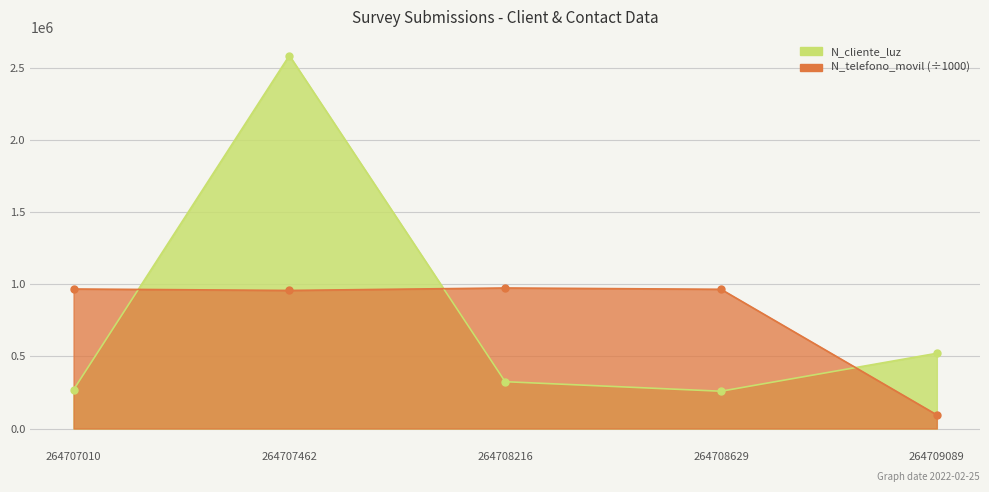

Reading left to right, what are all the values shown in this chart?

N_cliente_luz: 268734.0	2586314.0	324732.0	258663.0	521566.0
N_telefono_movil: 967500.5	957412.2	974523.2	965423.1	94564.7